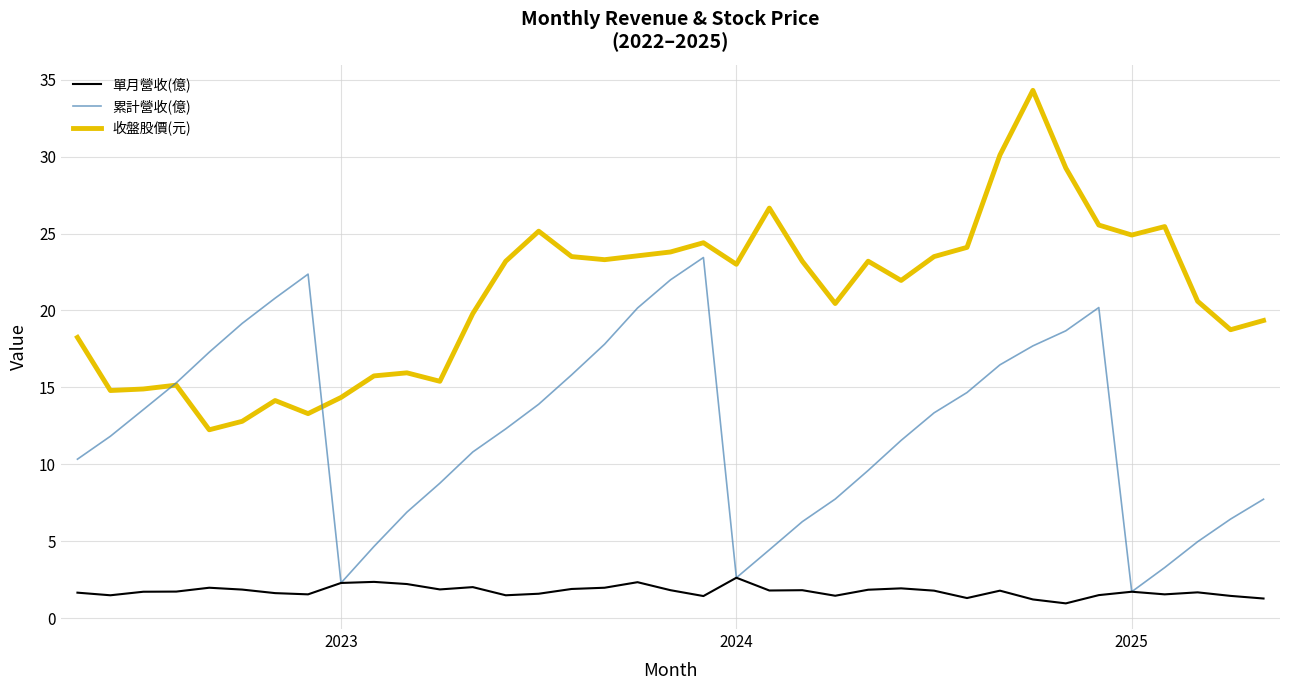

Which series has the largest total across all categories?

收盤股價(元)